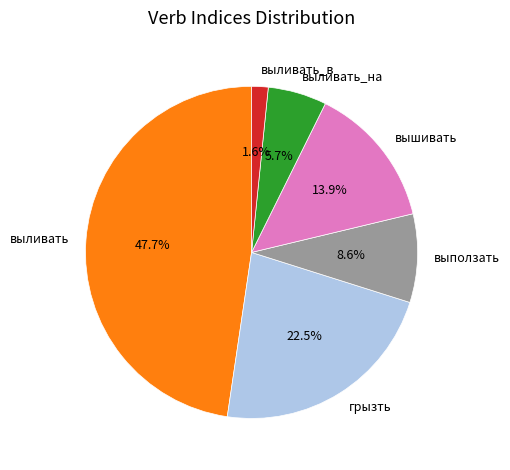

Which slice is the smallest?

выливать_в